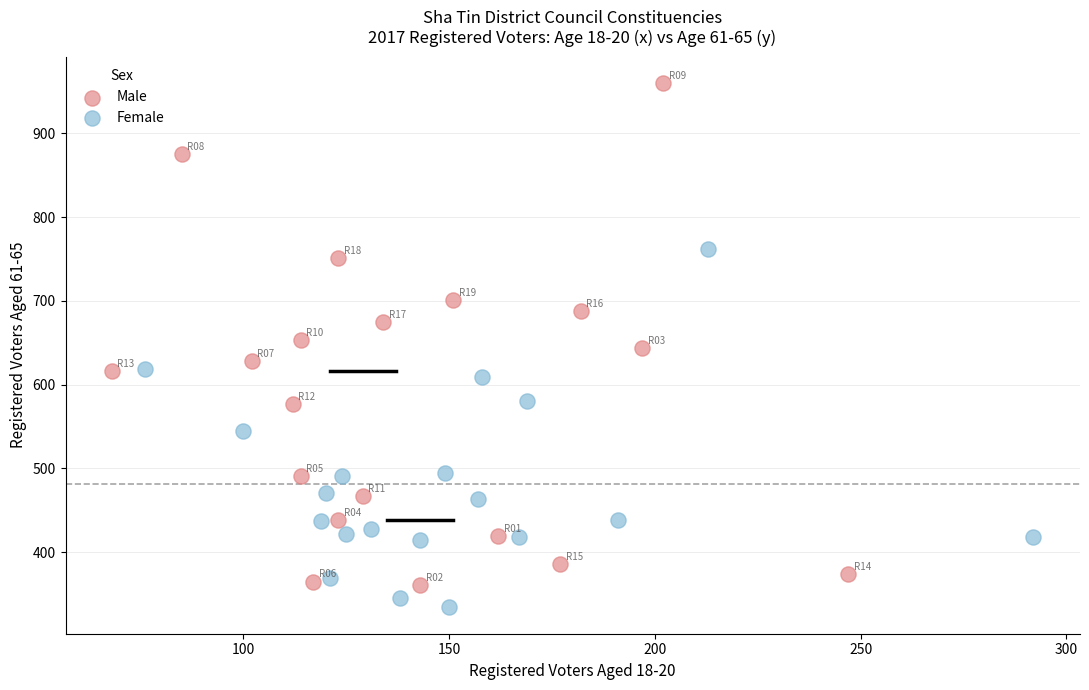

Which series reaches the maximum Y coordinate?

Male